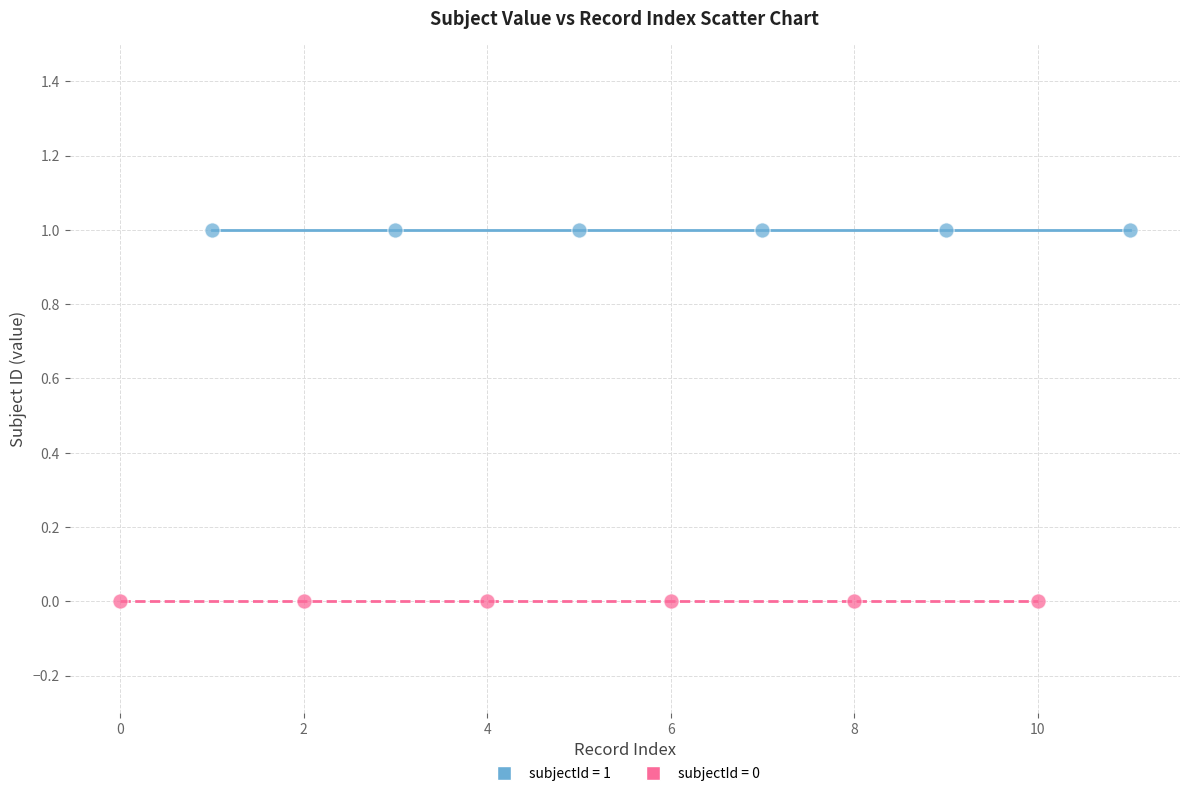

Which series reaches the minimum Y coordinate?

subjectId = 0